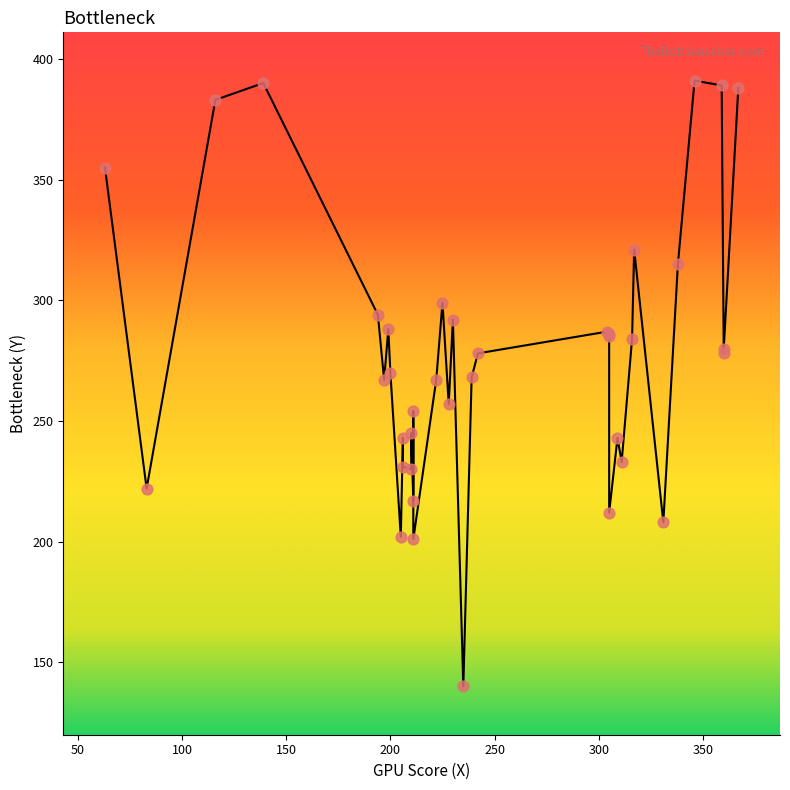

Between 346 and 331, which is larger?

346